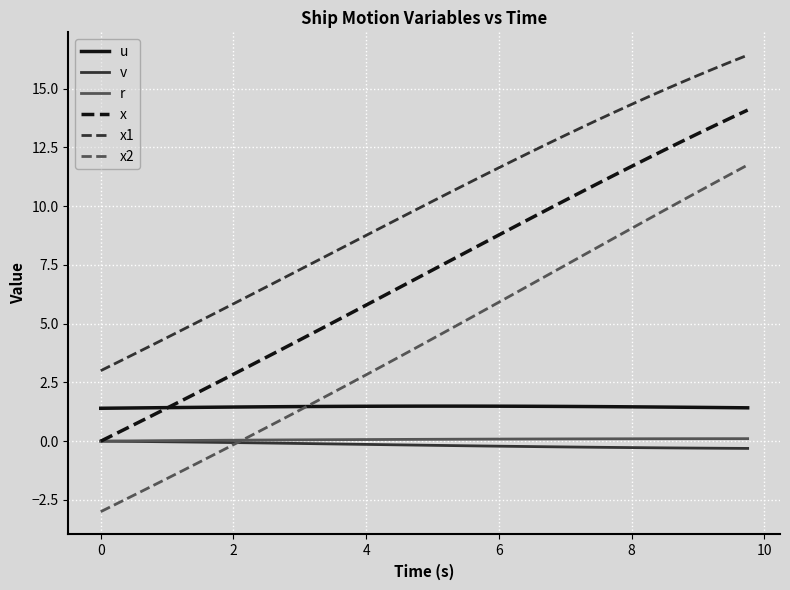

What is the maximum value shown in the chart?

16.4